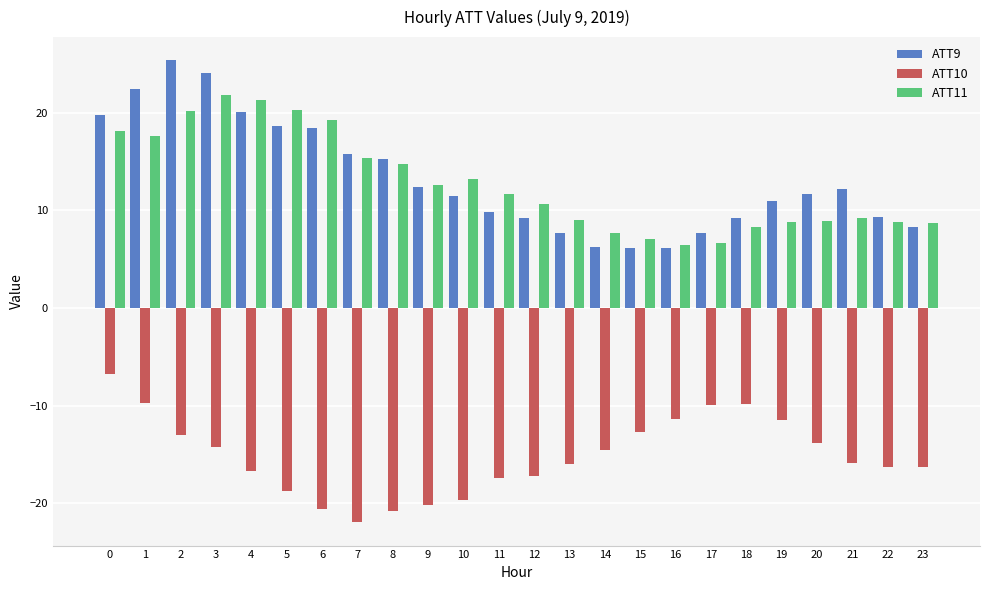

Which series has the largest total across all categories?

ATT9